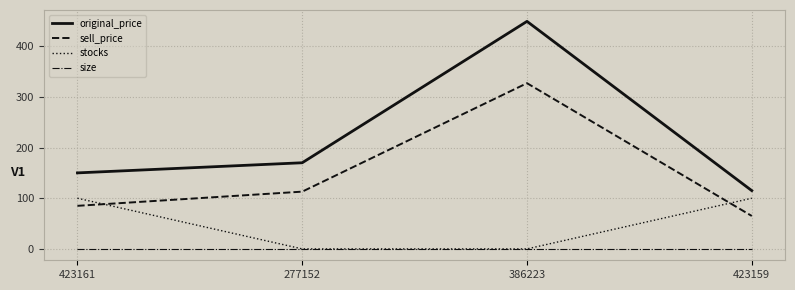

What are all the series names shown in the legend?

original_price, sell_price, stocks, size